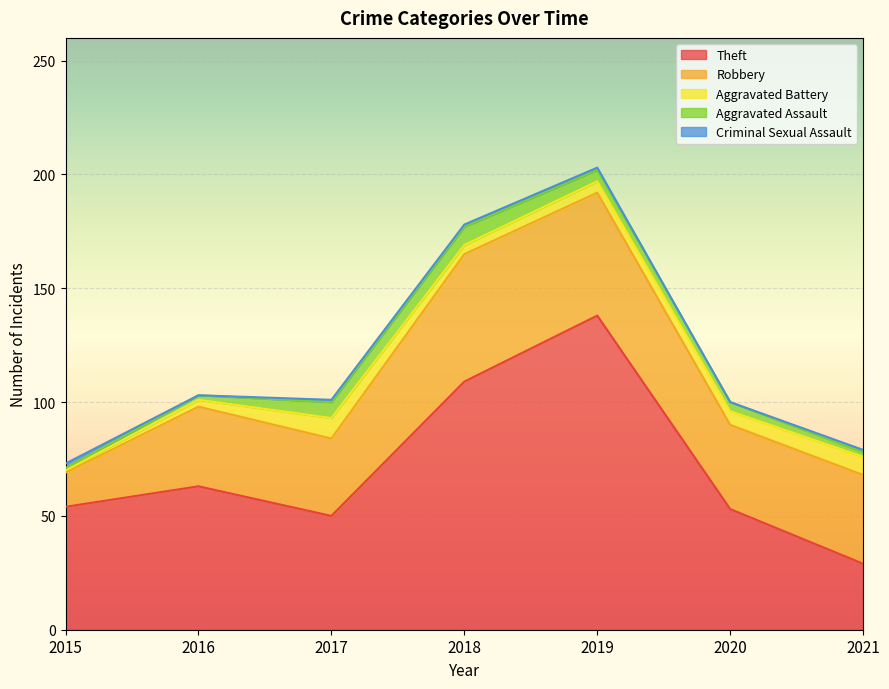

What is the value of the Aggravated Battery point at the 1st from the left?

1